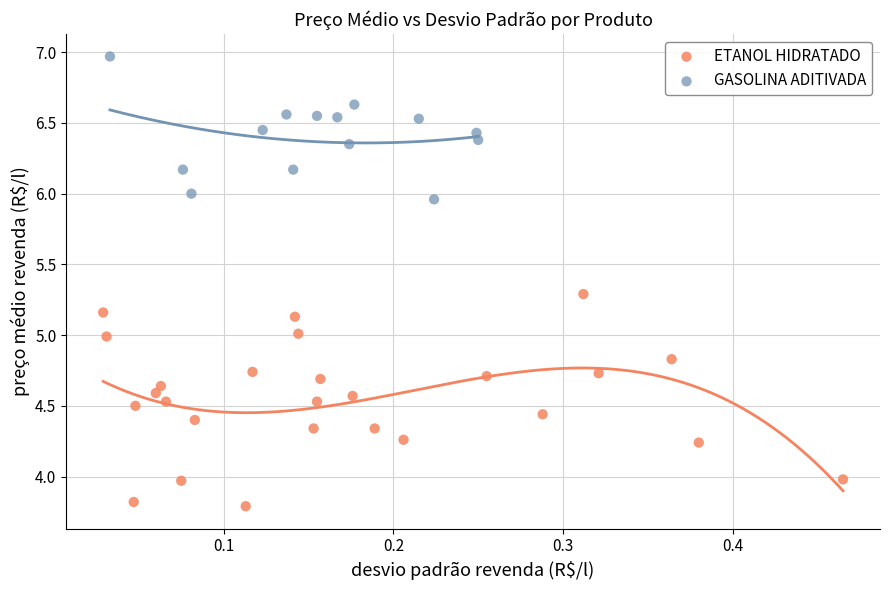

Which series contains the lowest Y value?

ETANOL HIDRATADO